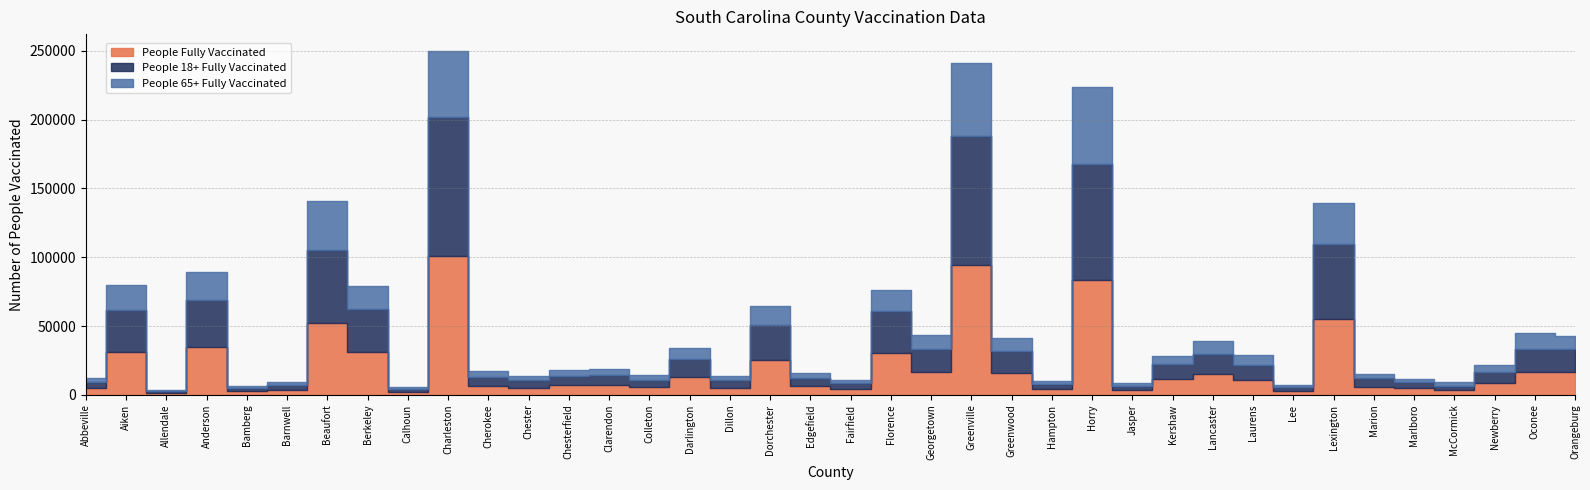

What is the total value across all series at Clarendon?

18937